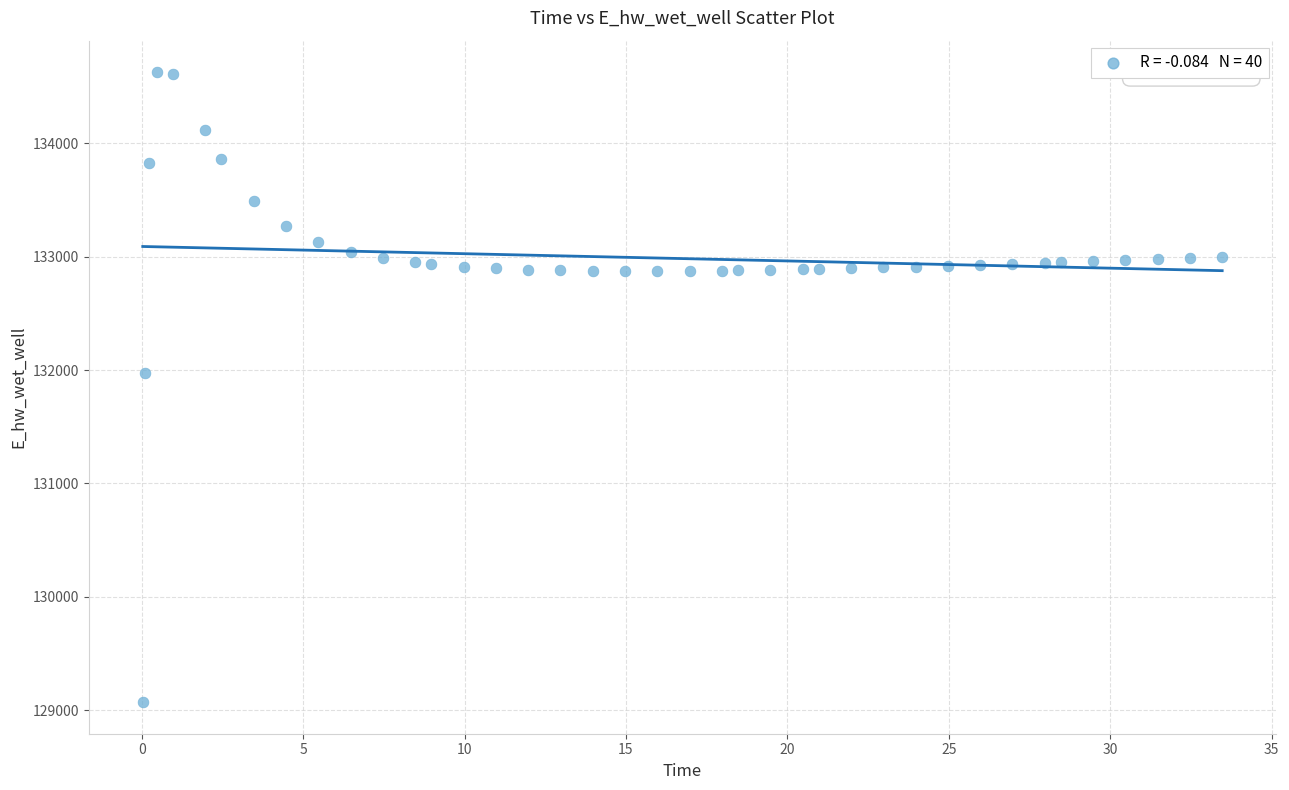

What is the range of X values (max minus min)?

33.4